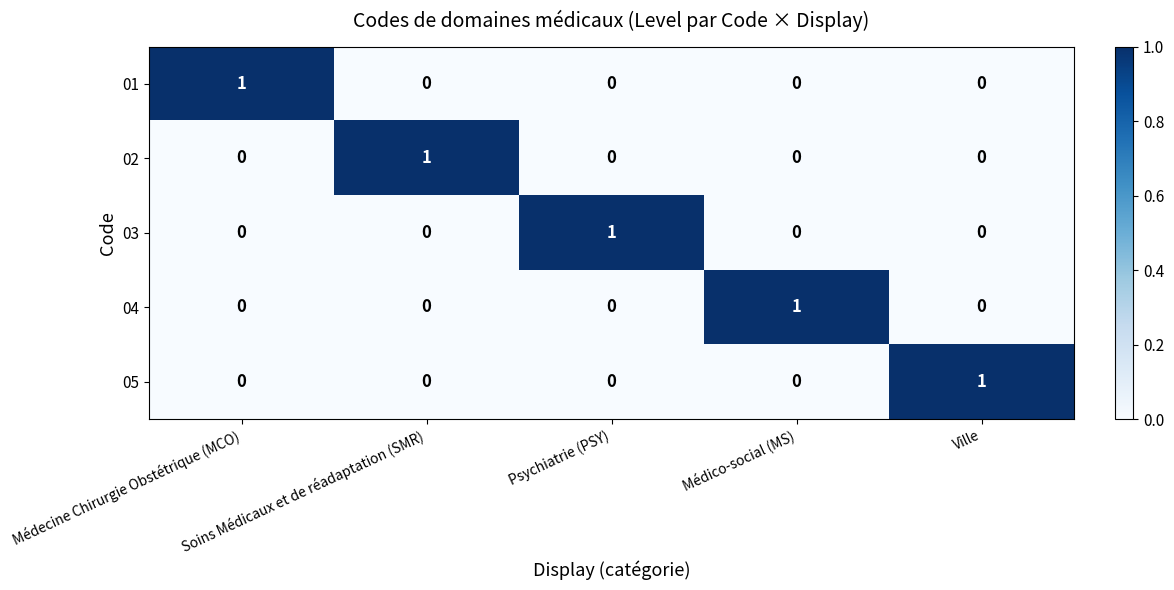

The 05 series shows 1 at Soins Médicaux et de réadaptation (SMR). True or false?

False